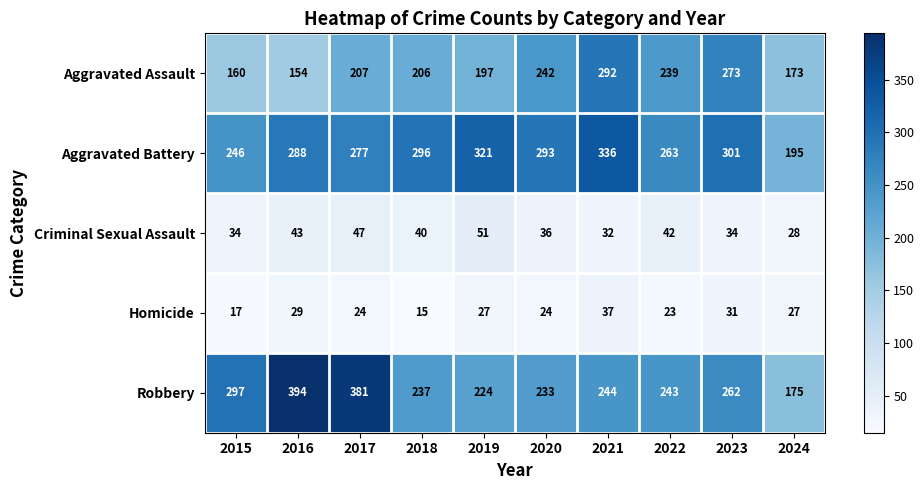

The Aggravated Battery series shows 321 at 2019. True or false?

True